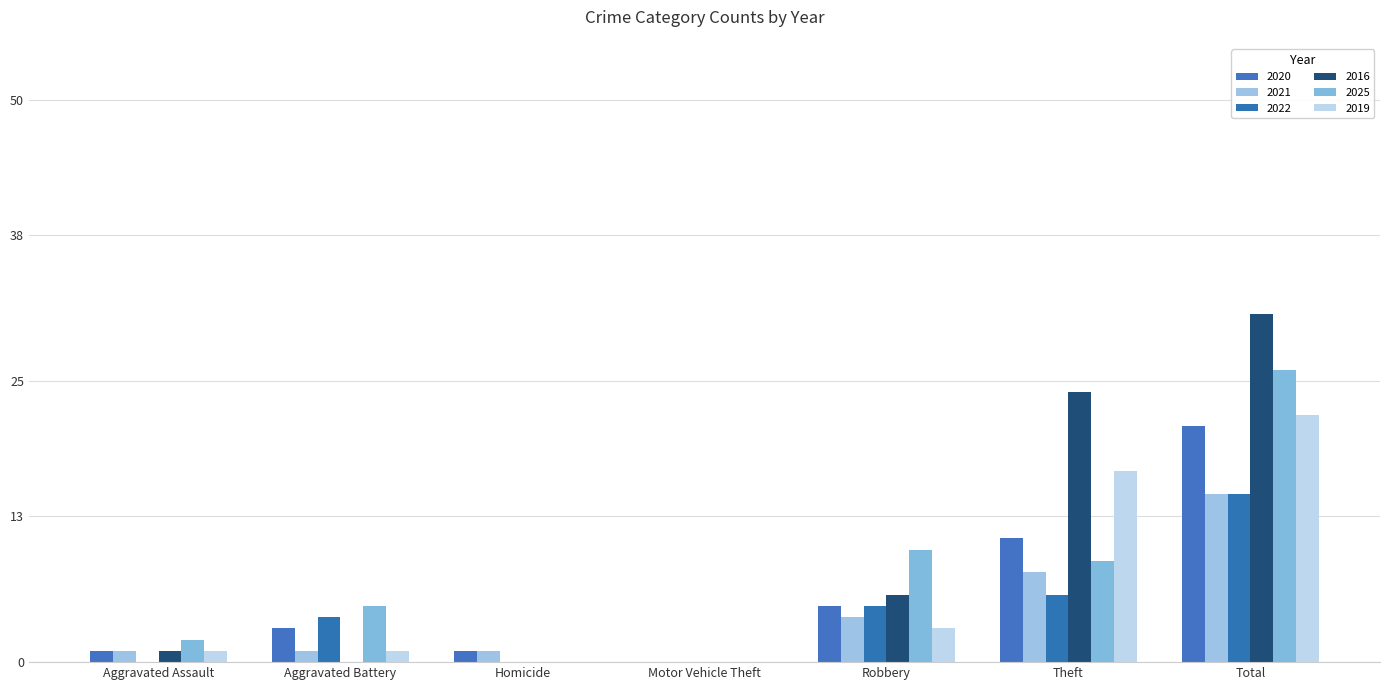

Which series has the widest spread of values?

2016